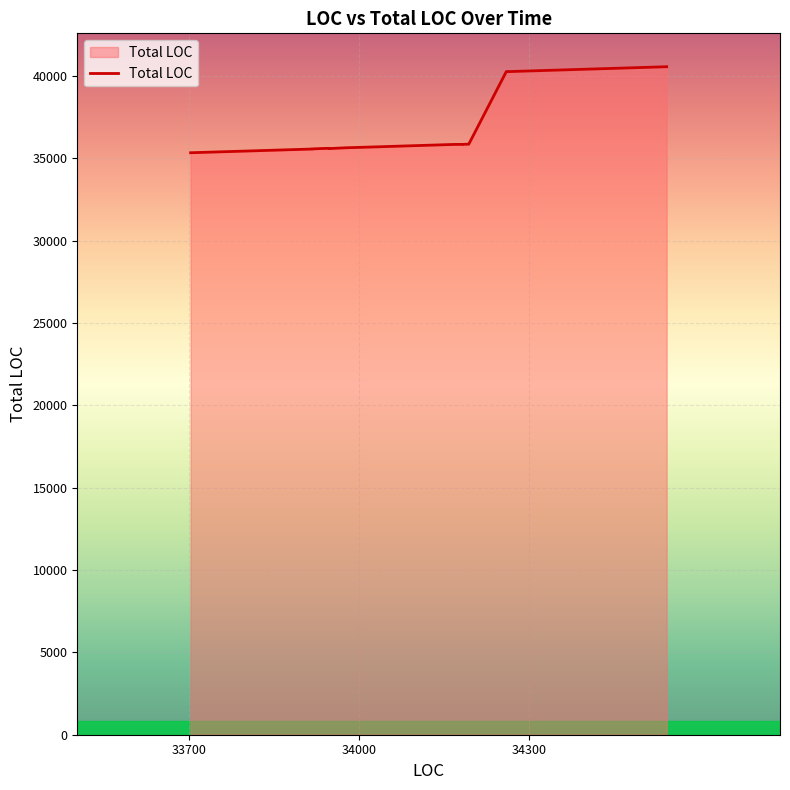

Reading left to right, extract all data points from this chart.

35336	35337	35552	35552	35556	35560	35561	35566	35578	35589	35605	35583	35584	35590	35592	35592	35638	35668	35833	35840	35841	35843	35844	35844	35844	35858	35860	35867	35867	40260	40260	40261	40264	40262	40262	40262	40280	40552	40552	40558